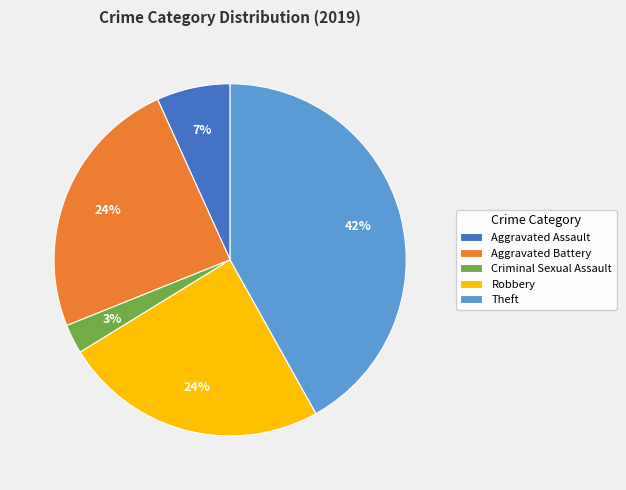

Is it true that Aggravated Battery is 24% of the pie?

True